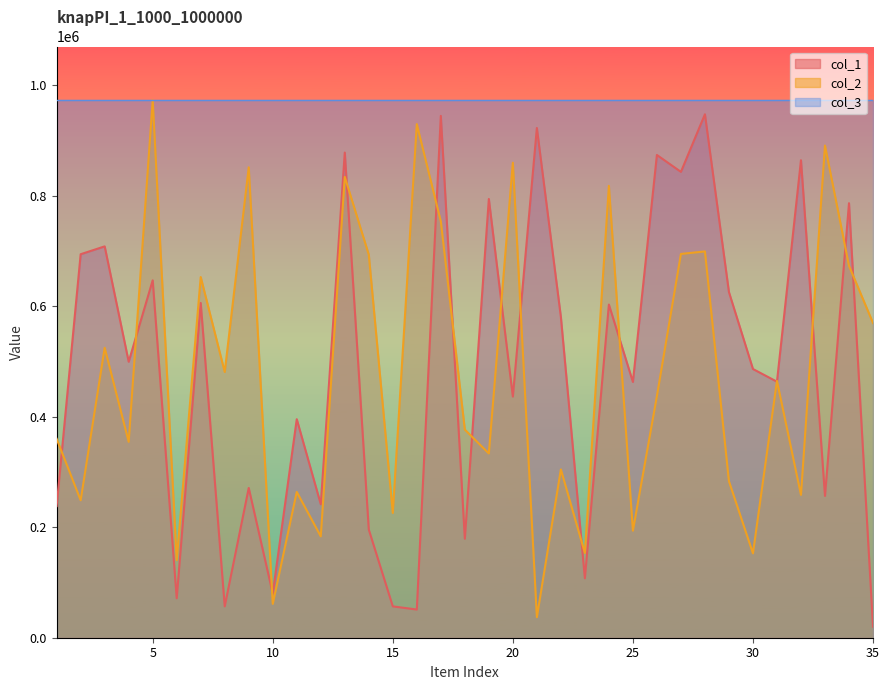

What is the maximum value for col_2?

972366